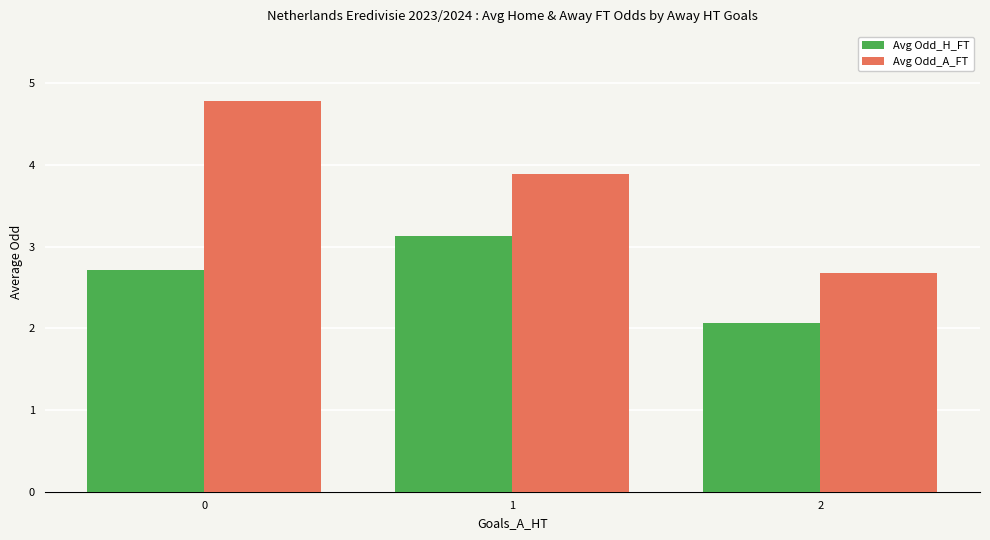

What is the difference between the highest and lowest values at 1?

0.8